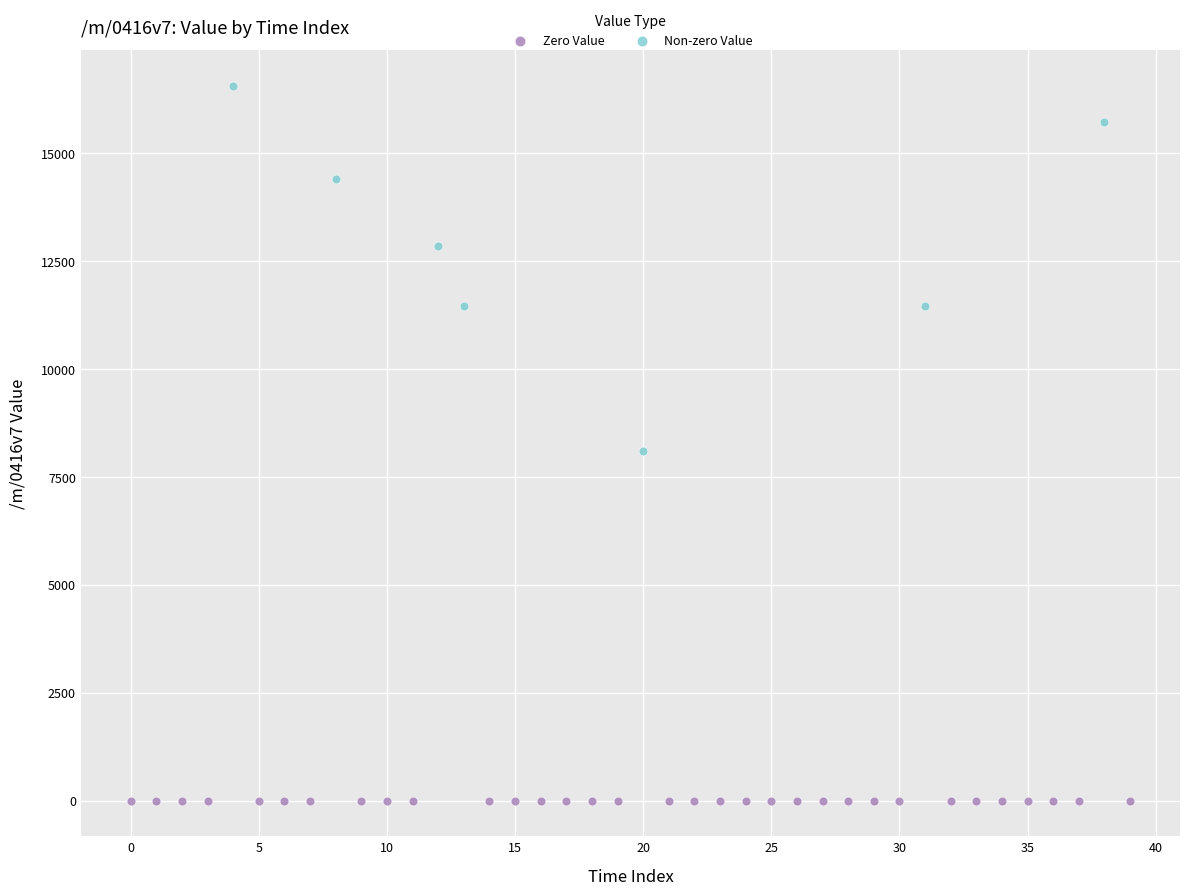

Which series contains the highest Y value?

Non-zero Value